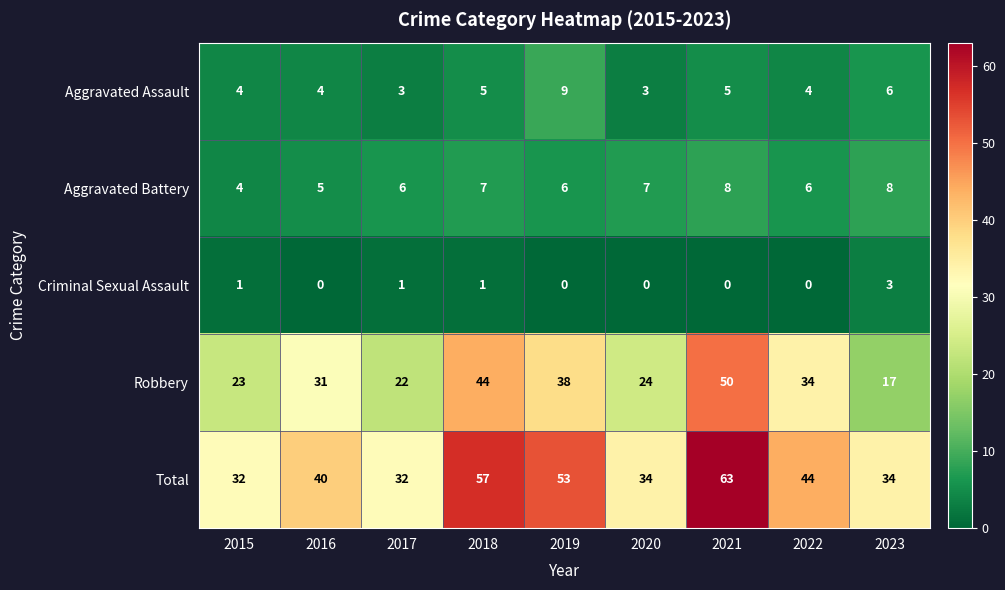

What is the maximum value for Total?

63